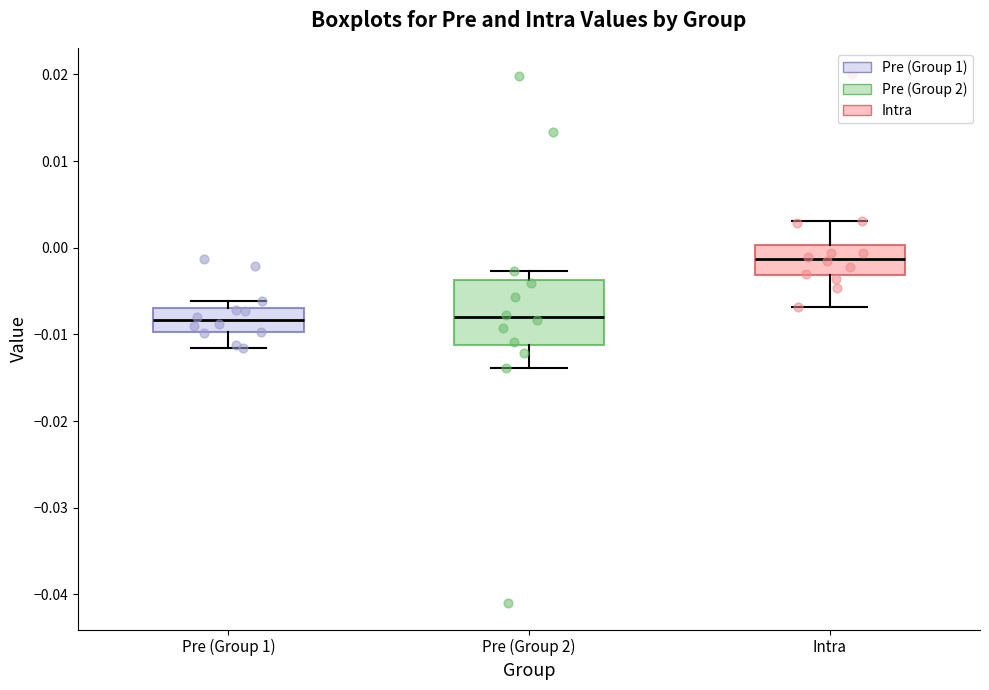

Where is the upper edge of the box for Pre (Group 2) on the y-axis? The values are not printed on the chart, so give them approximately, as read against the axis.

-0.004